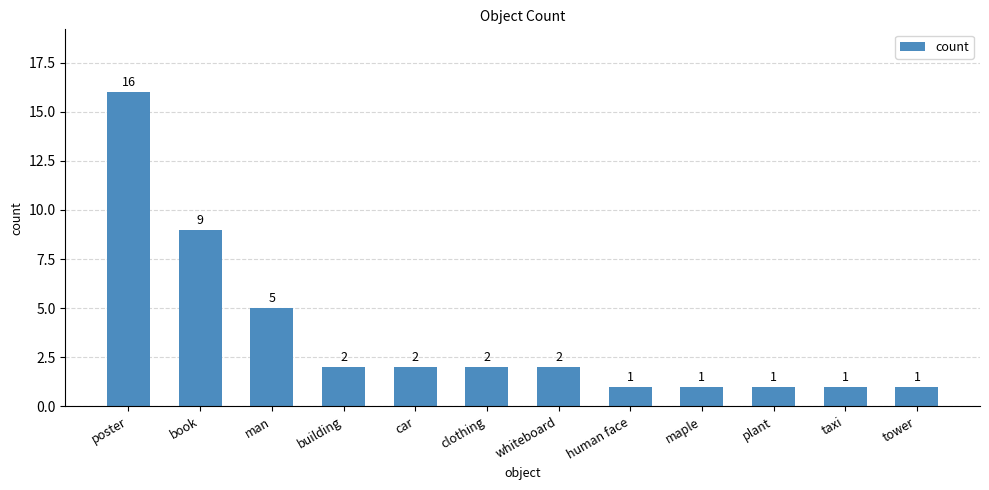

What is the change in value from book to whiteboard?

-7